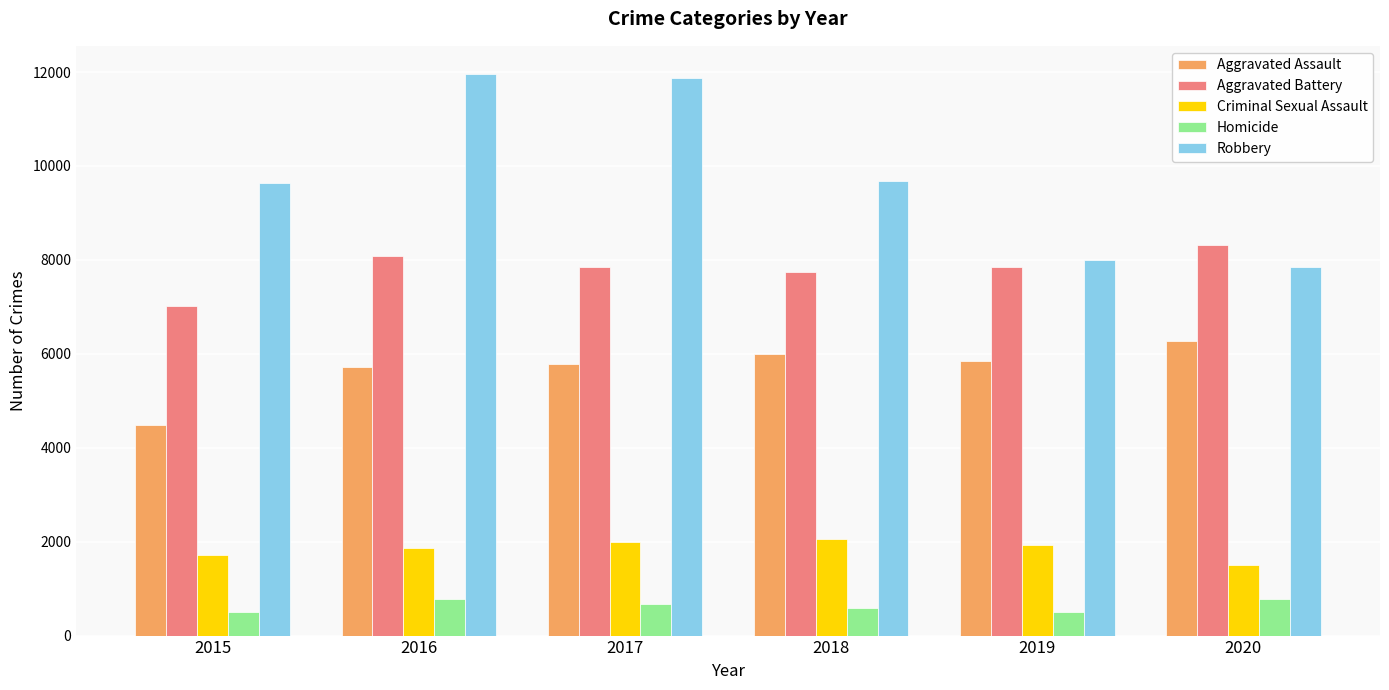

What is the difference between the highest and lowest values at 2016?

11174